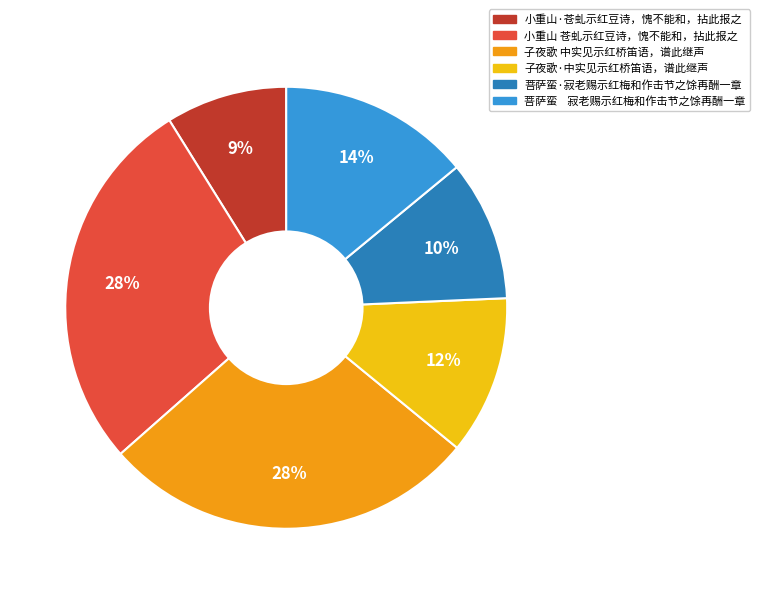

Does 菩萨蛮·寂老赐示红梅和作击节之馀再酬一章 represent more than half of the total?

No